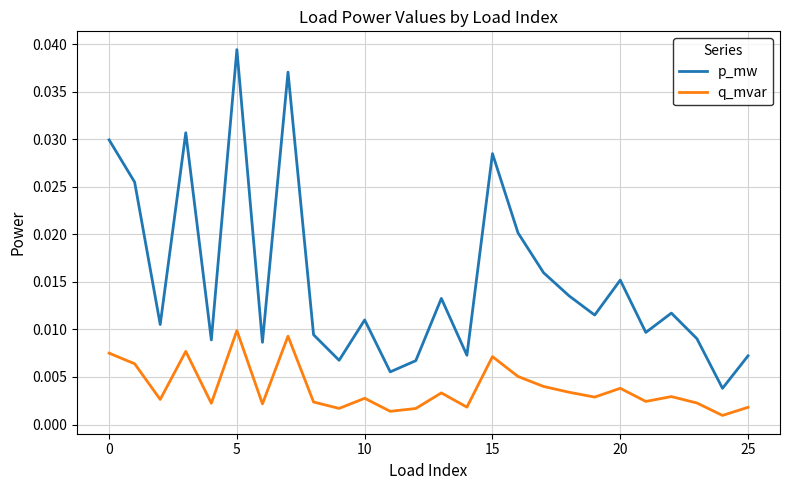

Which series has the largest range (max minus min)?

p_mw